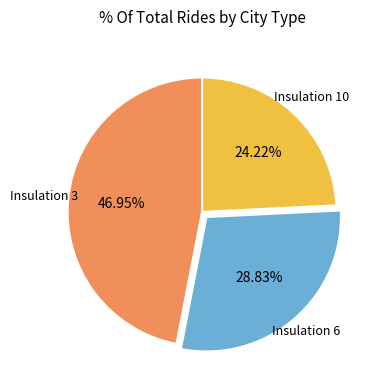

Approximately how many times larger is the value at Insulation 6 compared to Insulation 10?

1.2